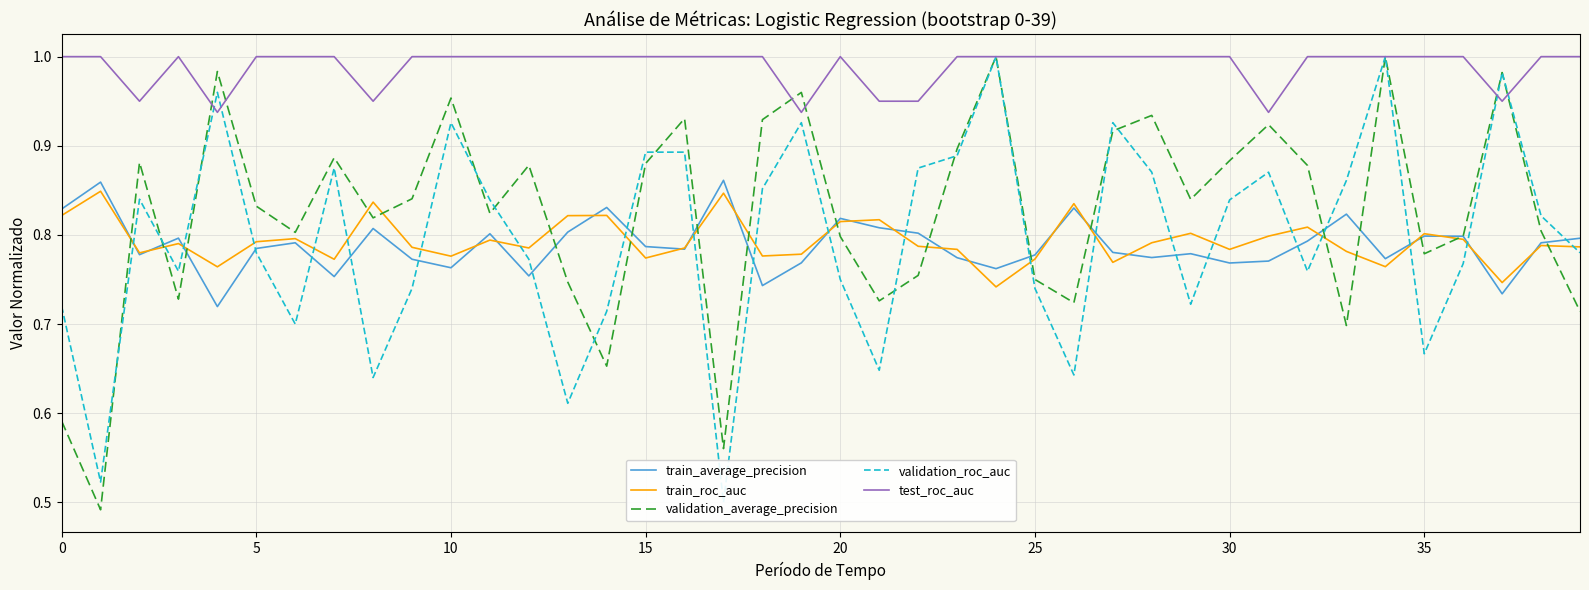

How many times do validation_roc_auc and validation_average_precision cross each other?

15